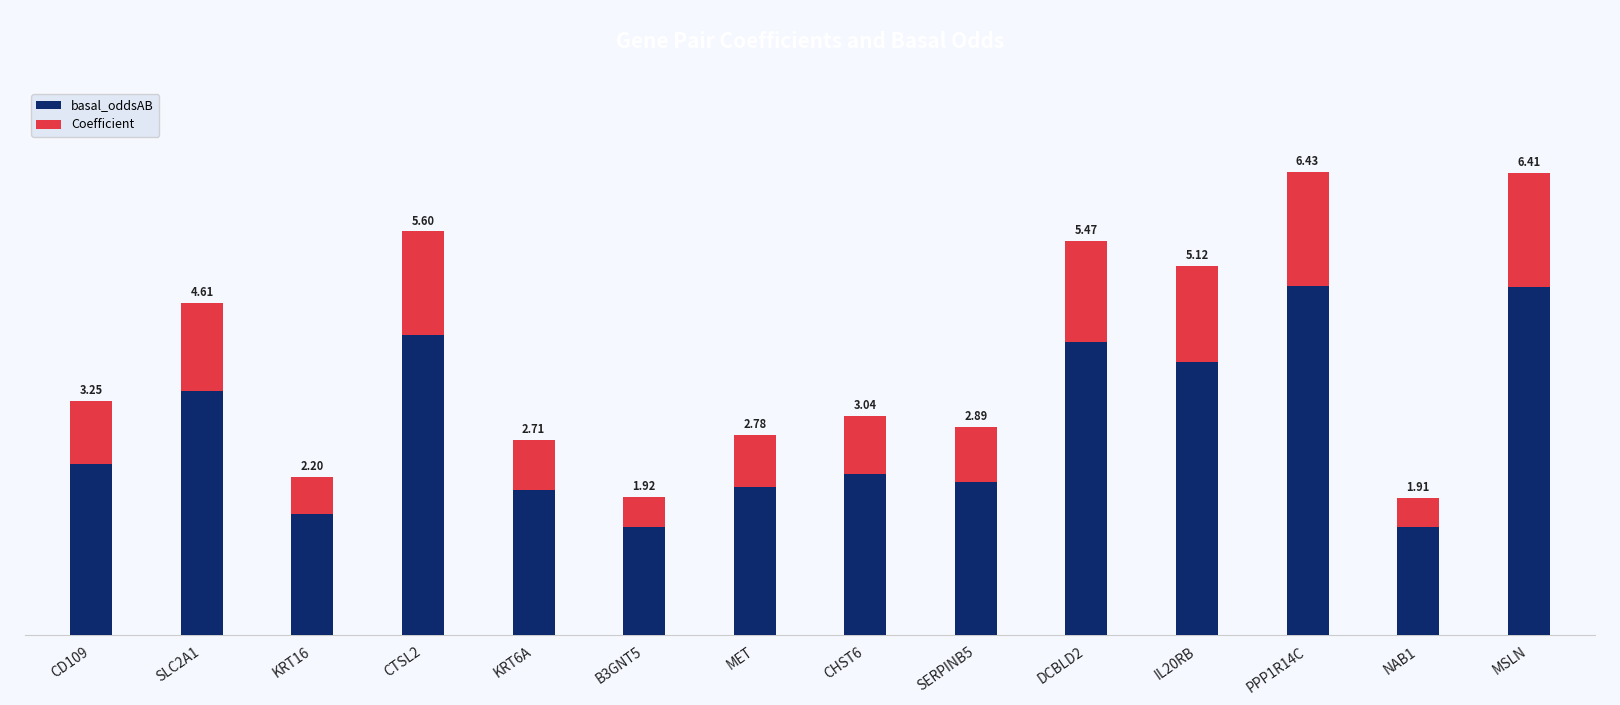

What are all the series names shown in the legend?

basal_oddsAB, Coefficient